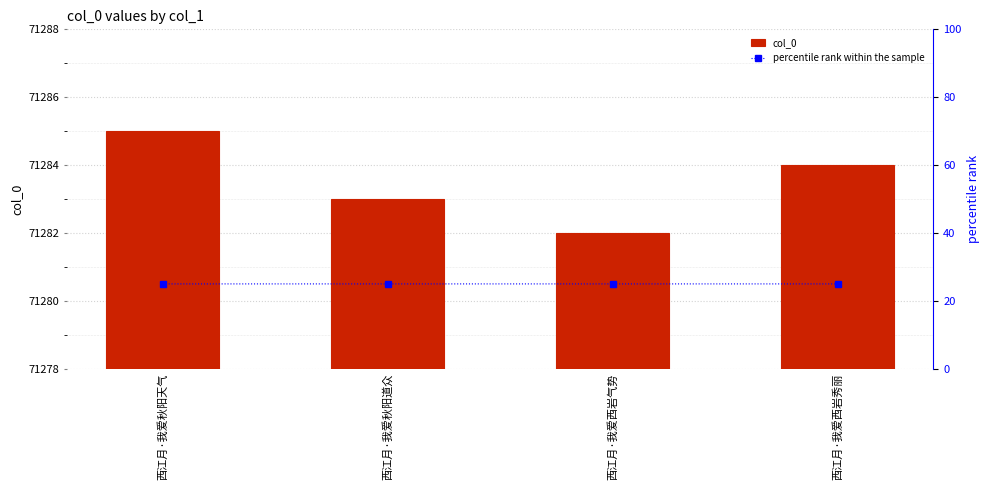

List the series in order of their peak value, lowest first.

percentile rank within the sample, col_0